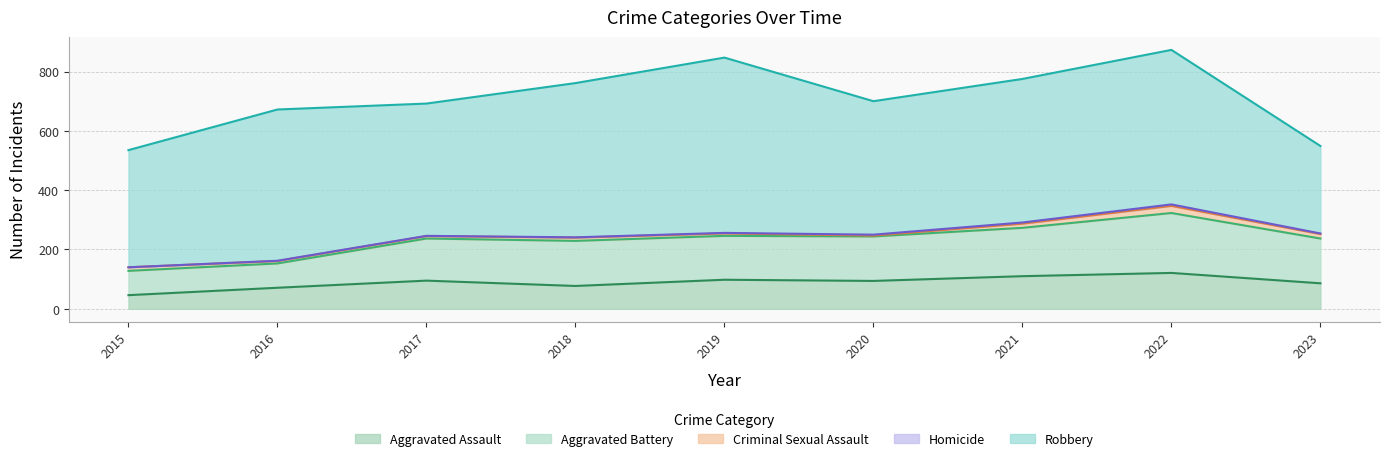

The value of Homicide at 2016 is 1. True or false?

True